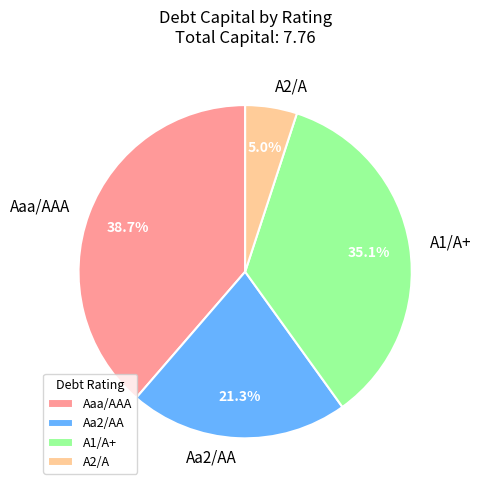

Which category has the smallest portion of the pie?

A2/A